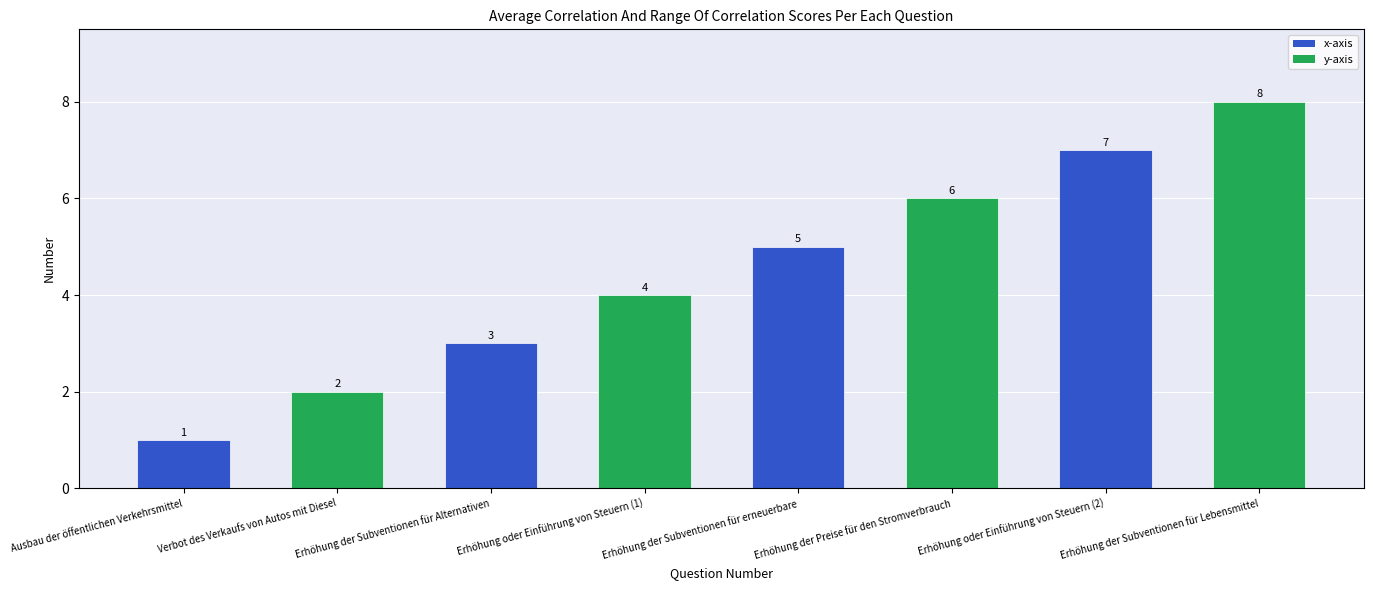

List the labels in order of value, largest first.

Erhöhung der Subventionen für Lebensmittel, Erhöhung oder Einführung von Steuern (2), Erhöhung der Preise für den Stromverbrauch, Erhöhung der Subventionen für erneuerbare, Erhöhung oder Einführung von Steuern (1), Erhöhung der Subventionen für Alternativen, Verbot des Verkaufs von Autos mit Diesel, Ausbau der öffentlichen Verkehrsmittel